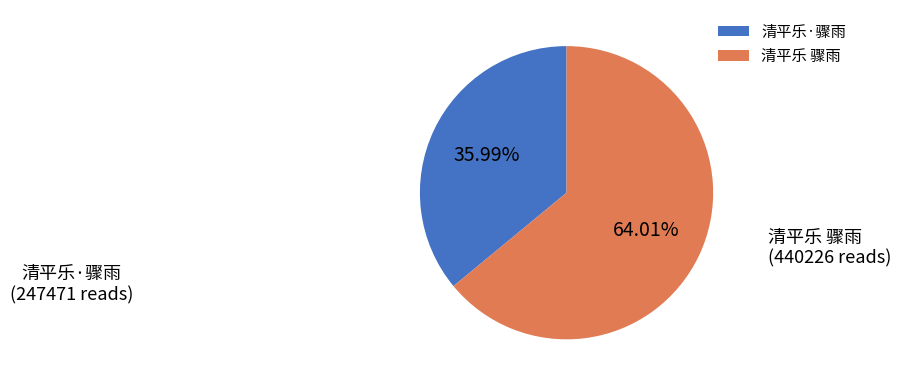

Which slice represents more than half of the pie?

清平乐 骤雨